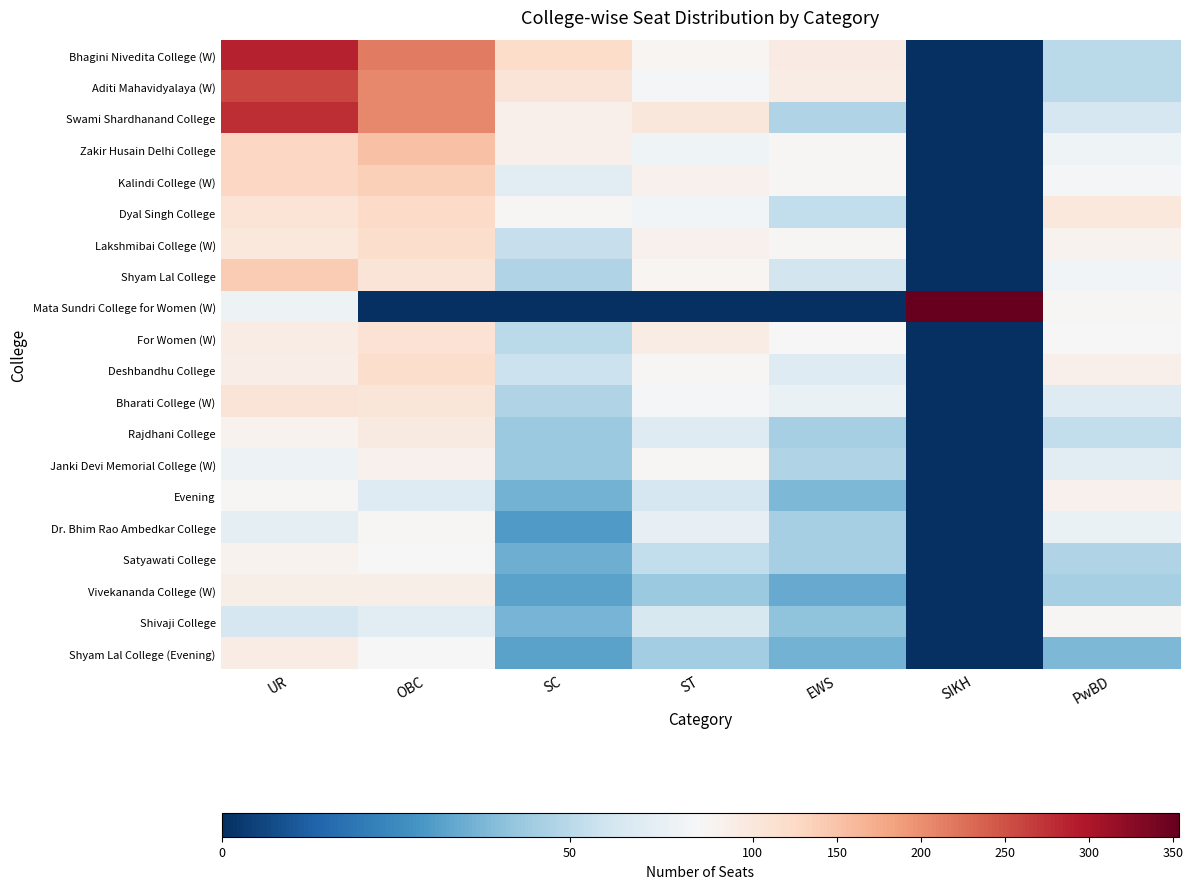

Which series has the largest range (max minus min)?

Mata Sundri College for Women (W)